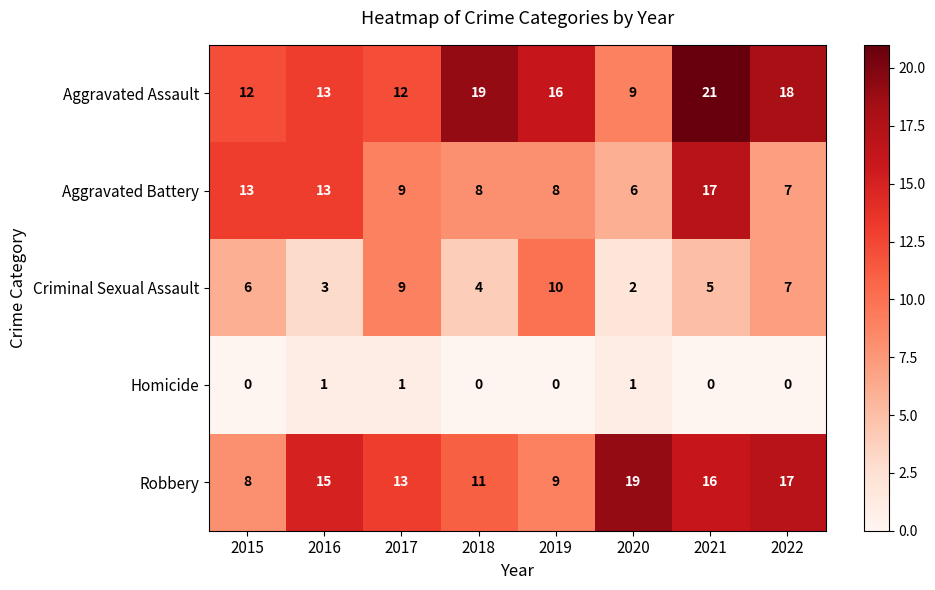

What is the greatest value displayed?

21